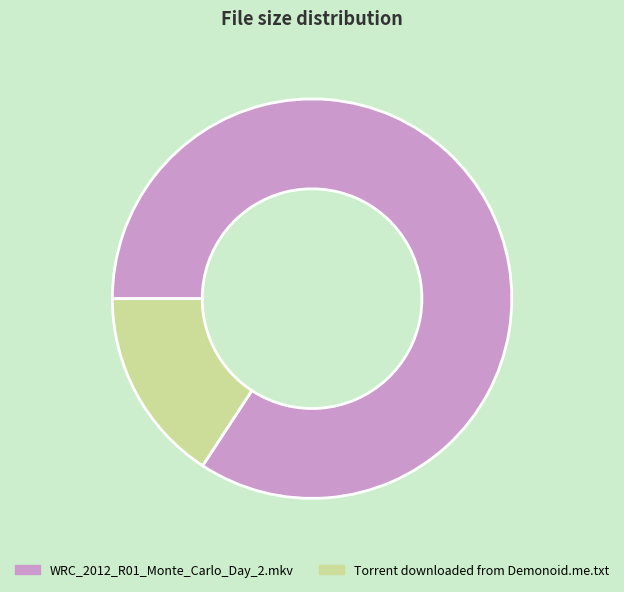

Do WRC_2012_R01_Monte_Carlo_Day_2.mkv and Torrent downloaded from Demonoid.me.txt together represent more than half of the pie?

Yes